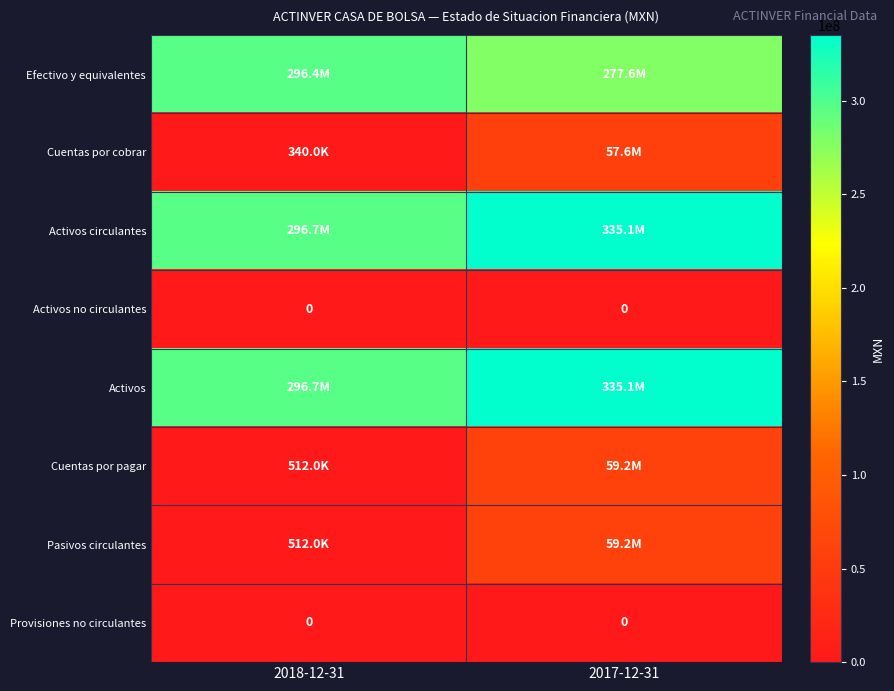

Is it true that Provisiones no circulantes equals 0 at 2018-12-31?

True